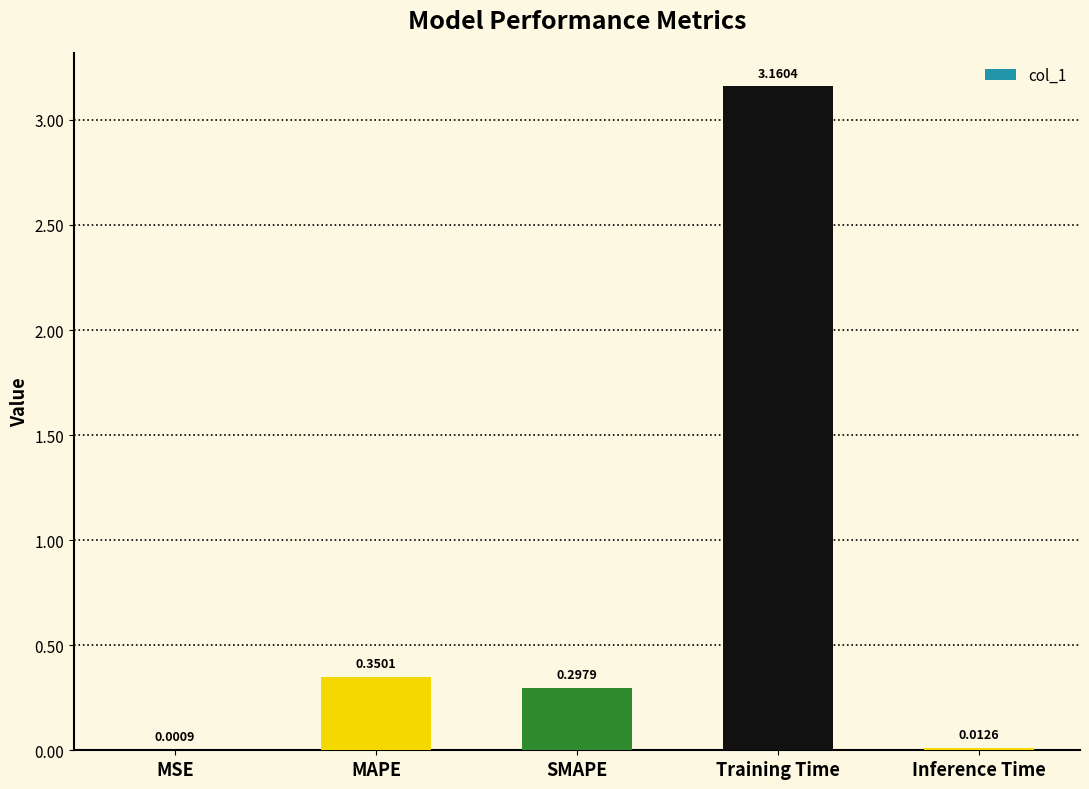

At which category does the chart reach its peak across all series?

Training Time